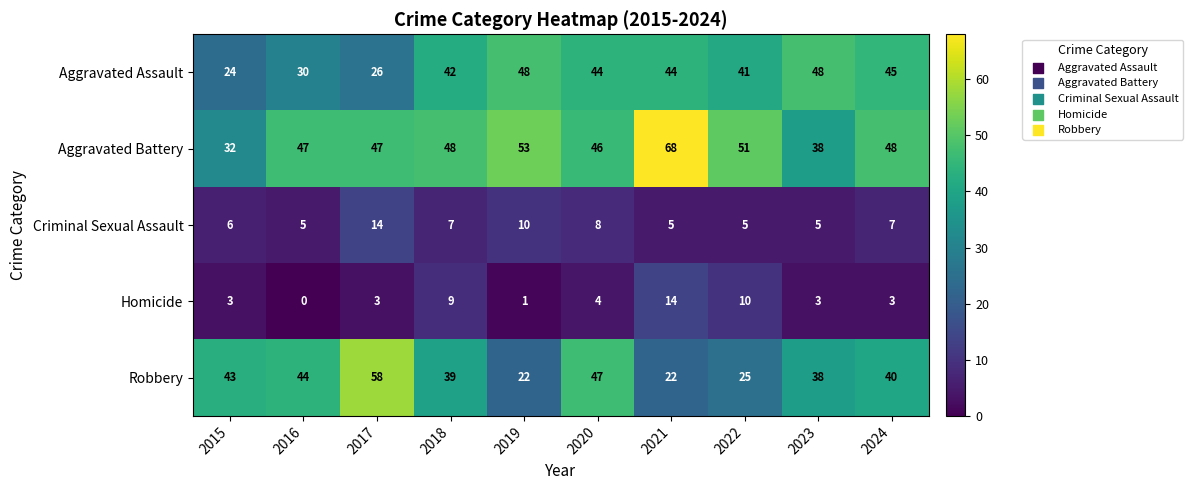

Is it true that Homicide equals 4 at 2020?

True